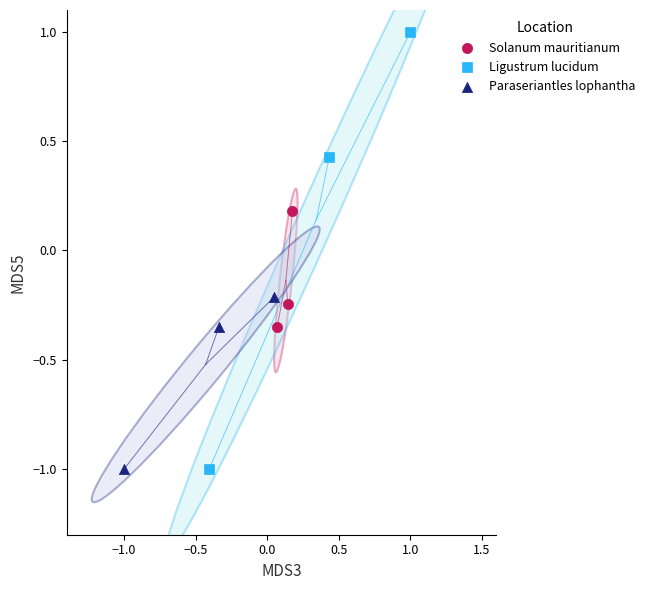

Which series has the widest spread of Y values?

Ligustrum lucidum